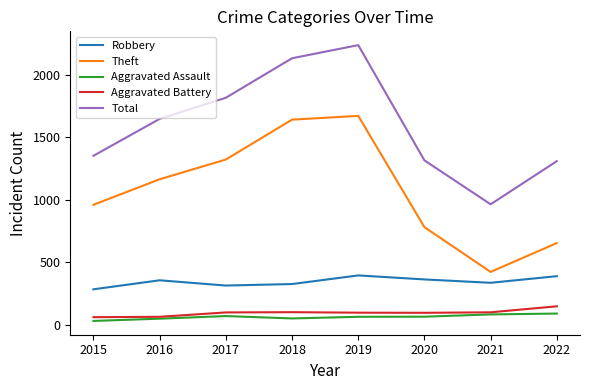

Which series changed the most between 2015 and 2018?

Total